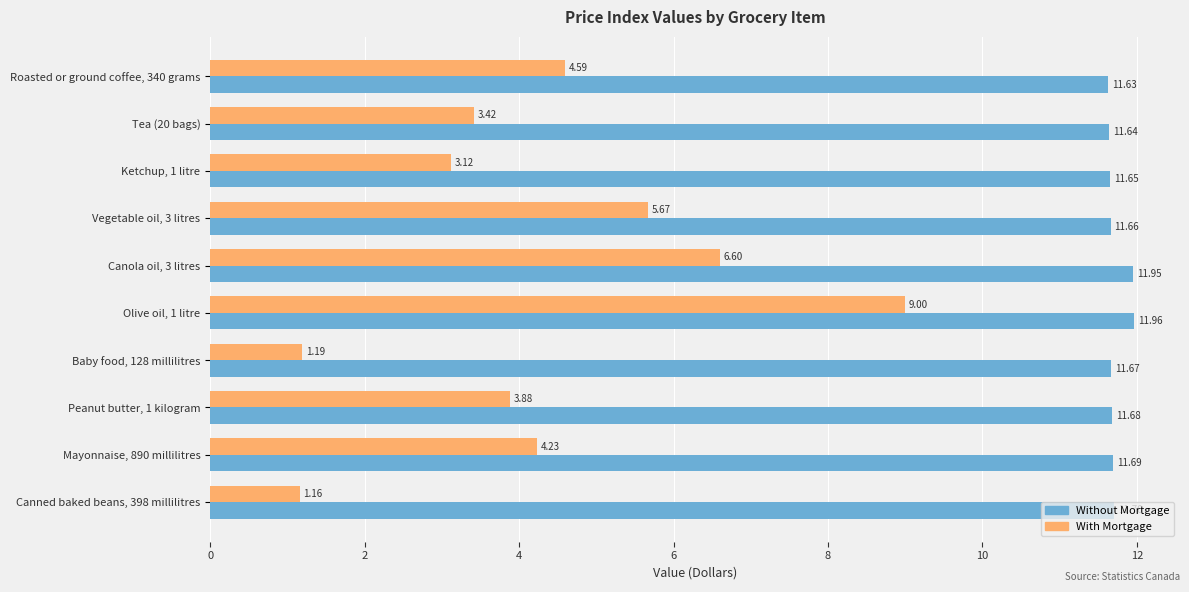

How many data points in With Mortgage are above 4?

5